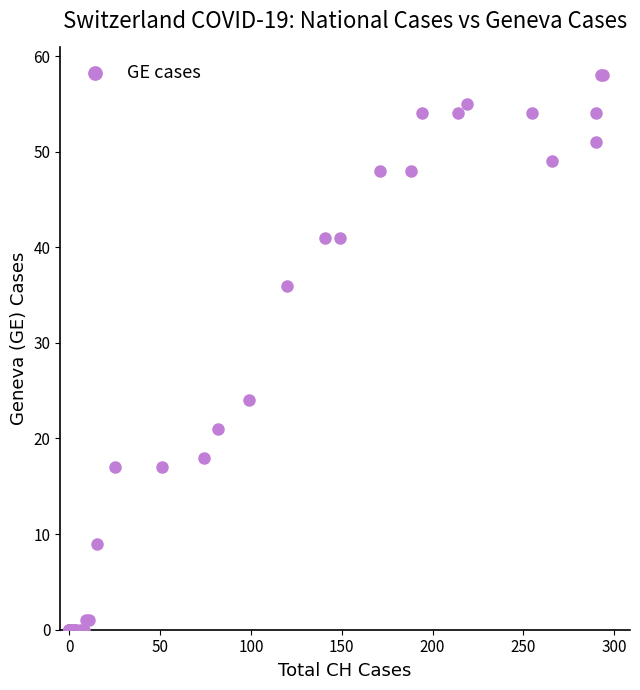

What Y value in the scatter plot is closest to 29?

24